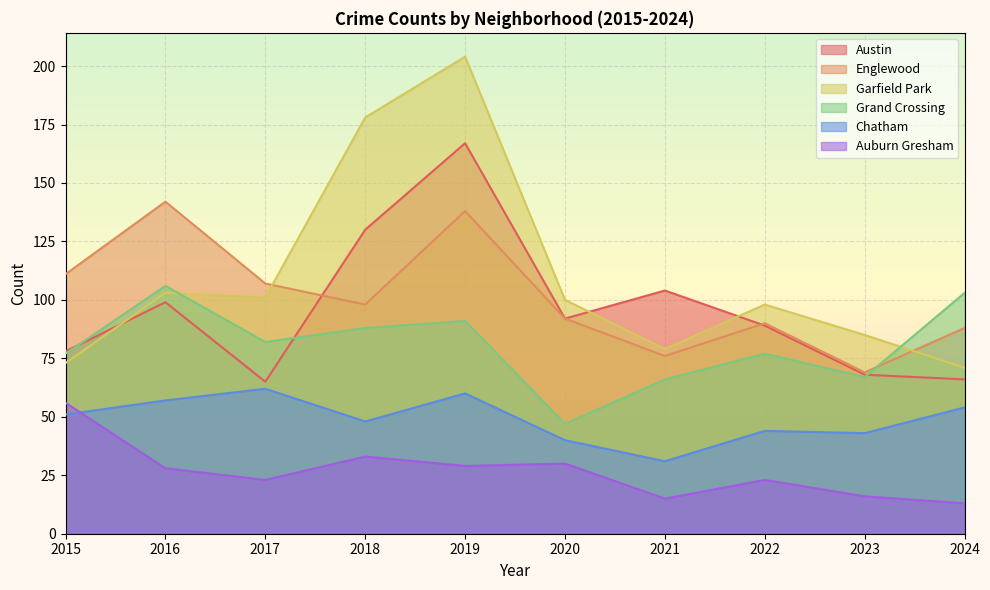

What is the total value across all series at 2020?

401